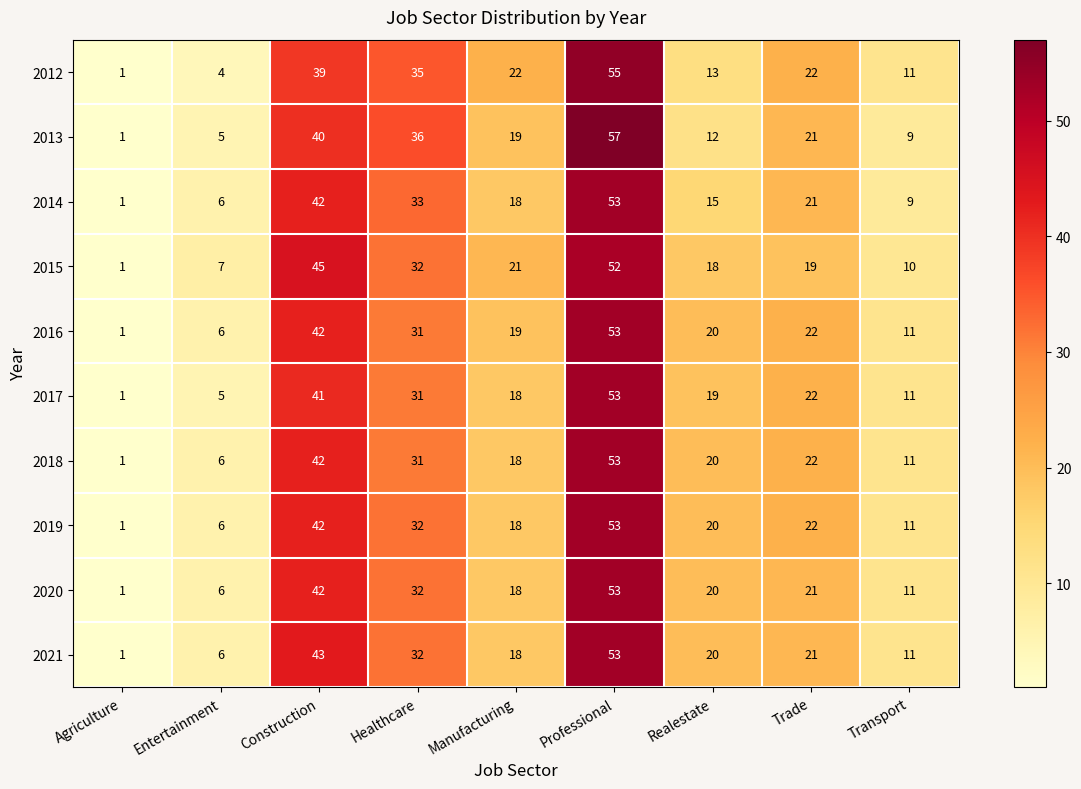

Count the number of data series in this chart.

10